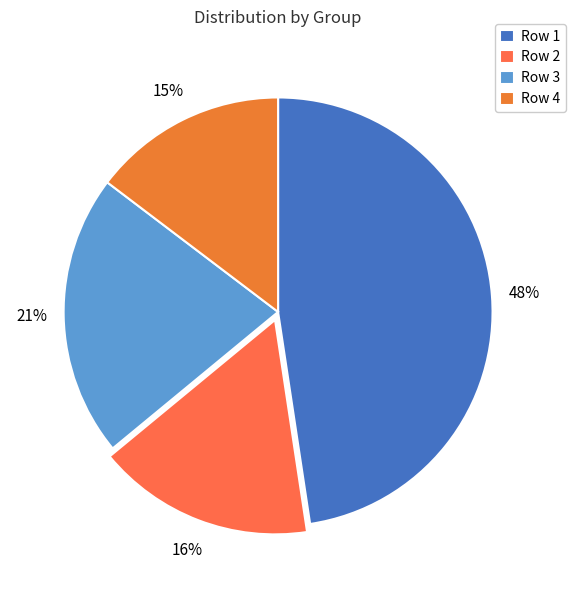

Does Row 3 account for over 50% of the chart?

No